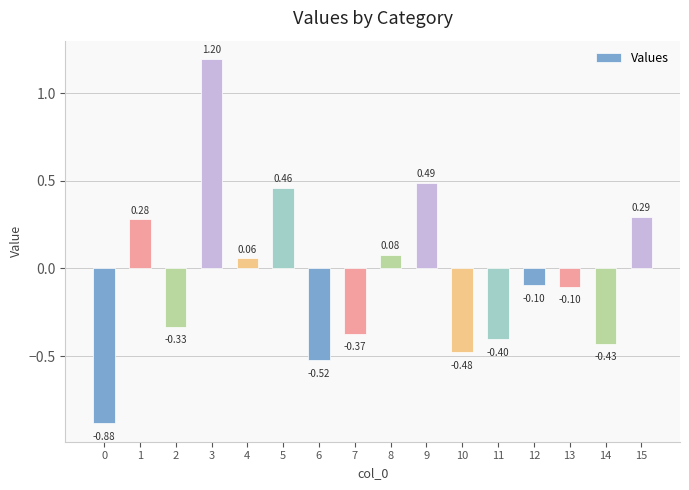

Between 9 and 2, which is larger?

9